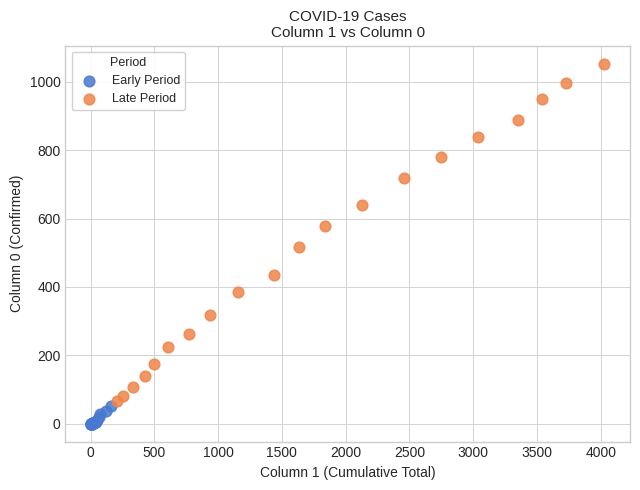

Which series reaches the maximum Y coordinate?

Late Period